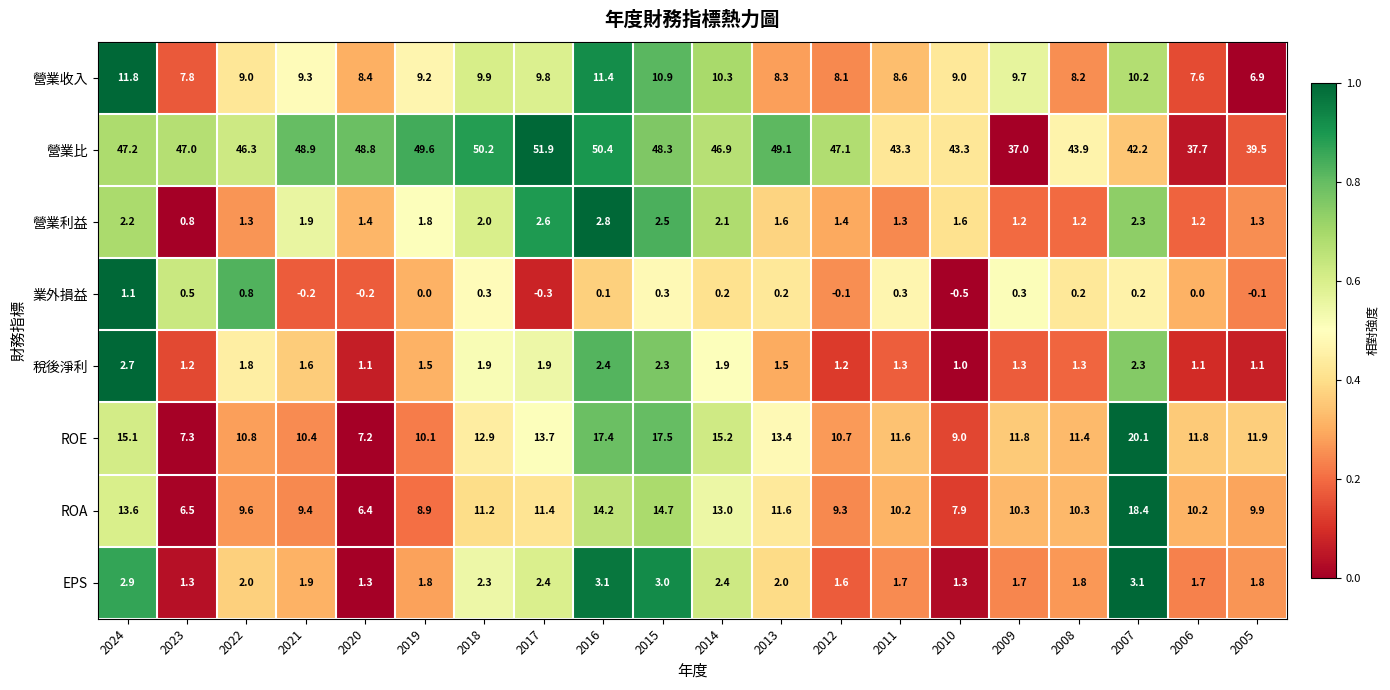

True or false: 營業收入 has a value of 15.3 at 2022.

False